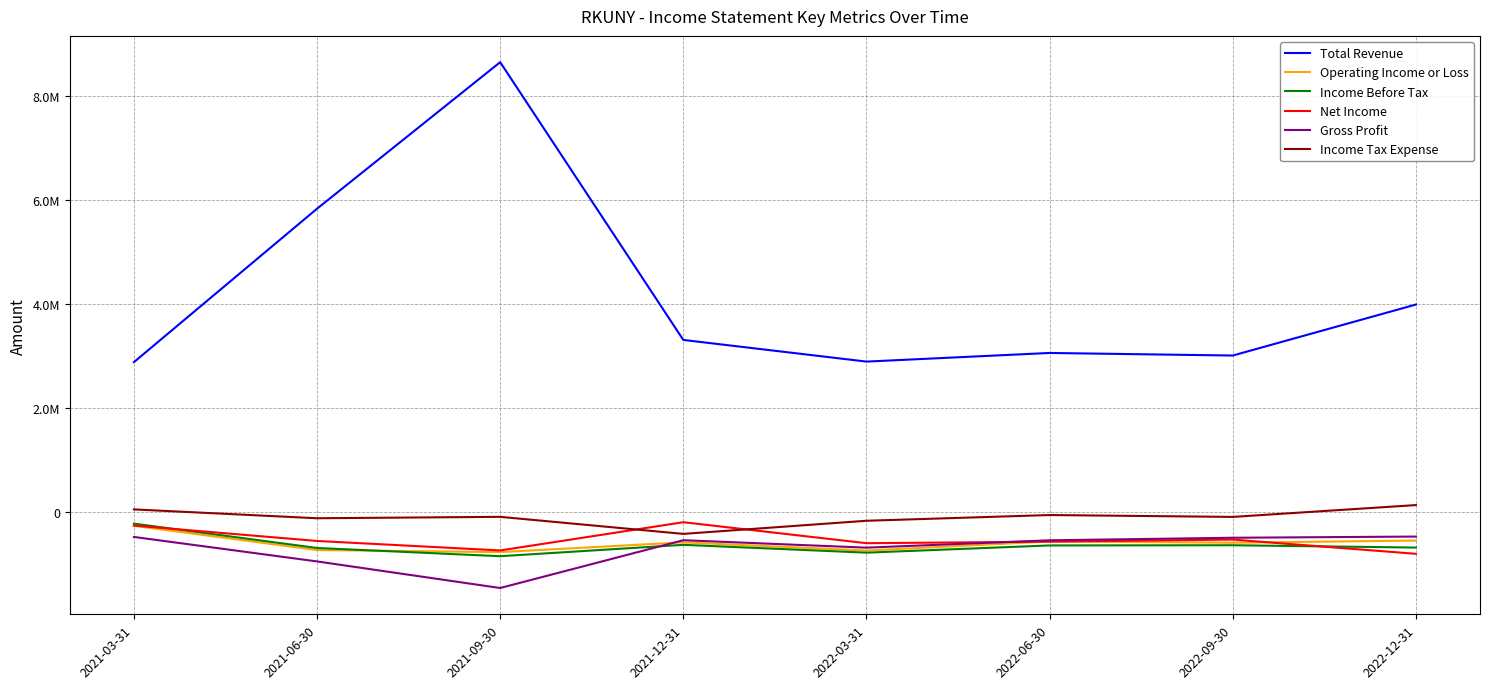

At which label does Total Revenue reach its minimum?

2021-03-31